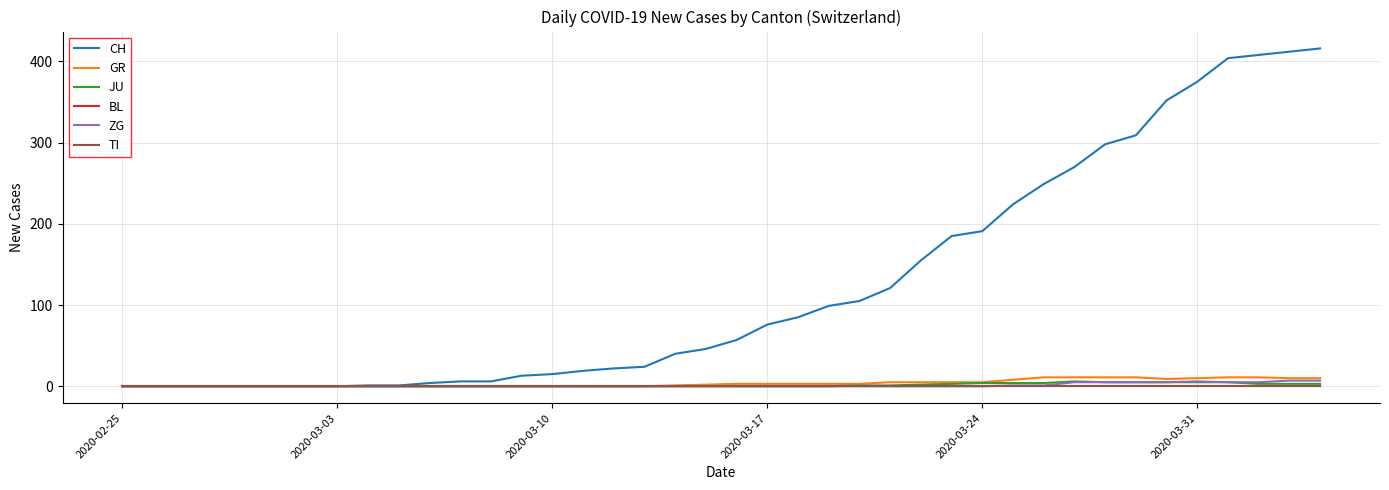

True or false: CH has more than 2 interior local peaks.

False